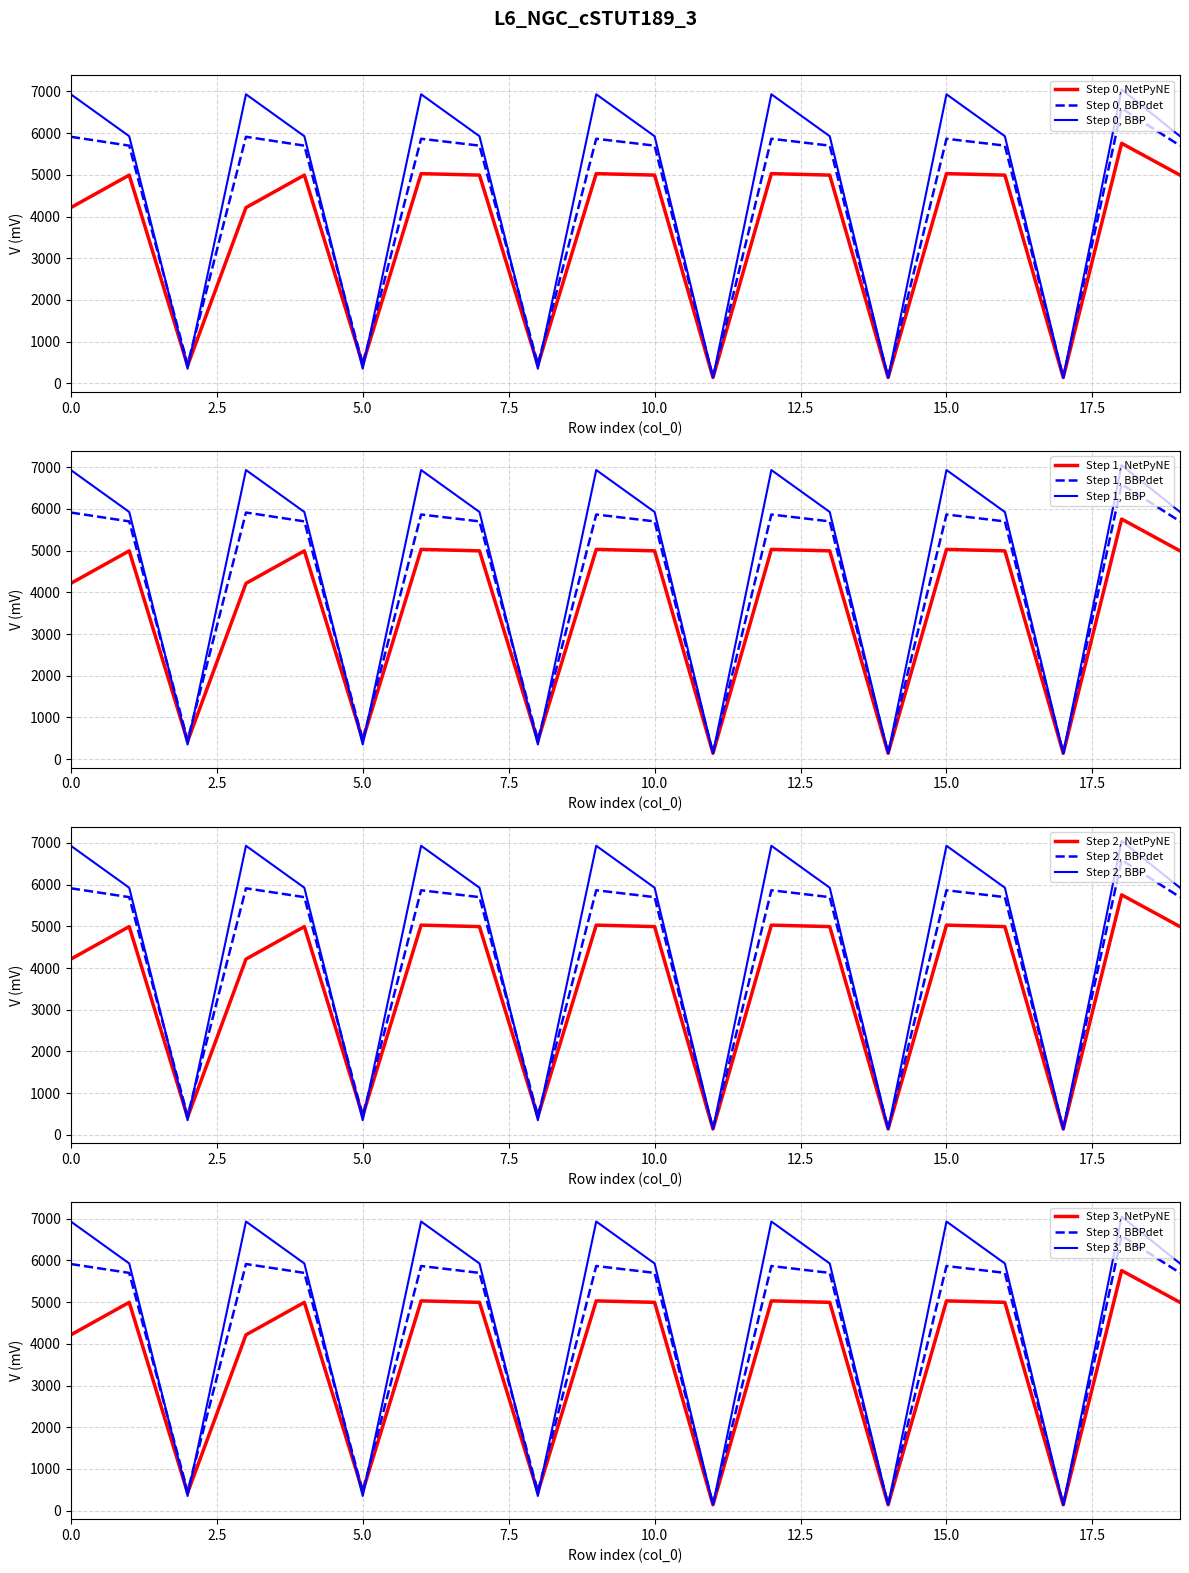

Does the chart display data point markers on the line(s)?

No